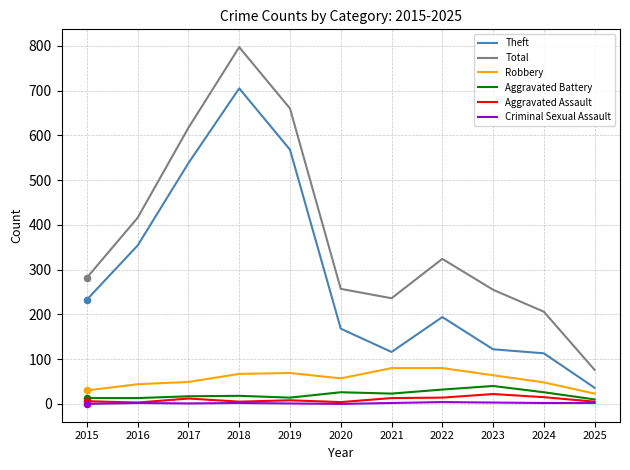

At how many categories does at least one series exceed 376?

4